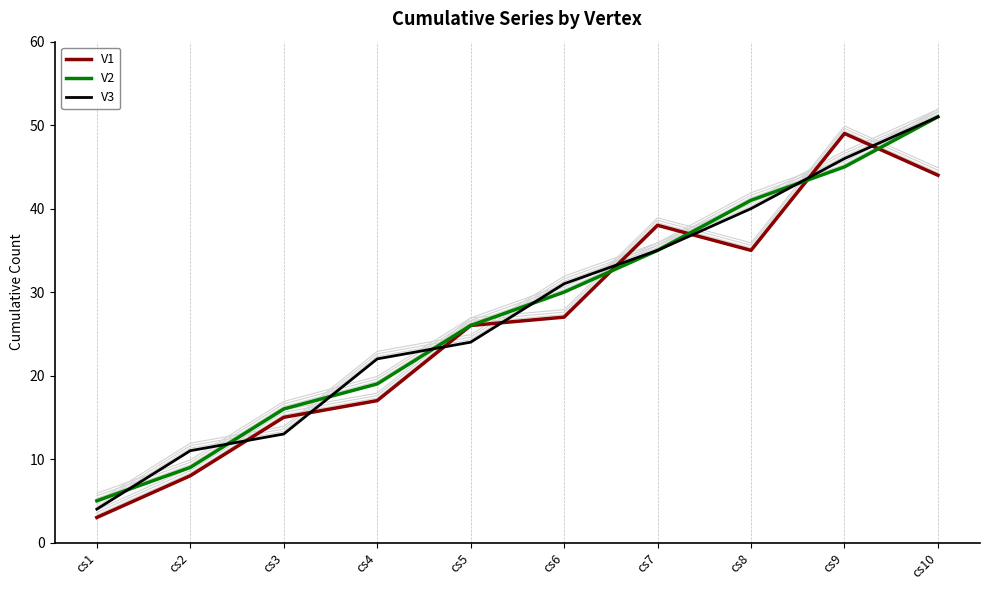

True or false: V3 has more than 1 points higher than both neighbors.

False